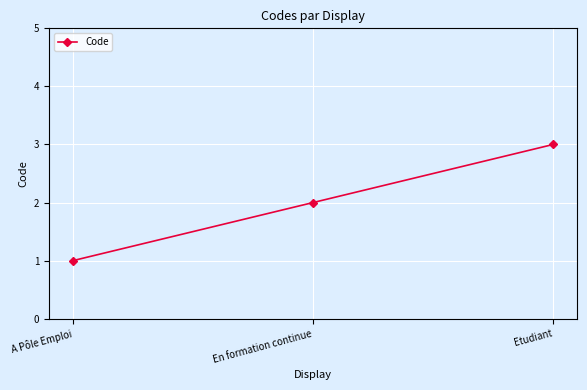

List the labels in order of value, smallest first.

A Pôle Emploi, En formation continue, Etudiant